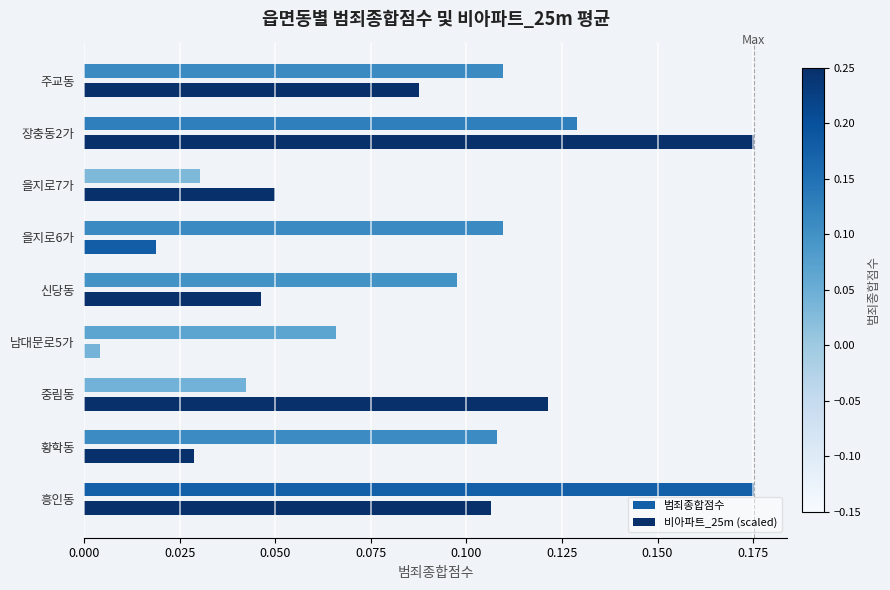

Which category has the lowest value in the 범죄종합점수 series?

을지로7가